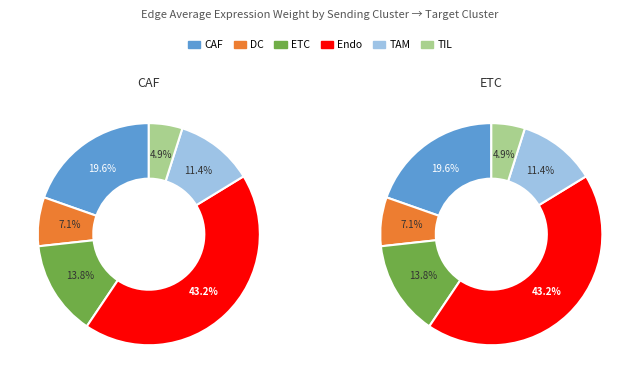

Which slice is the smallest?

TIL